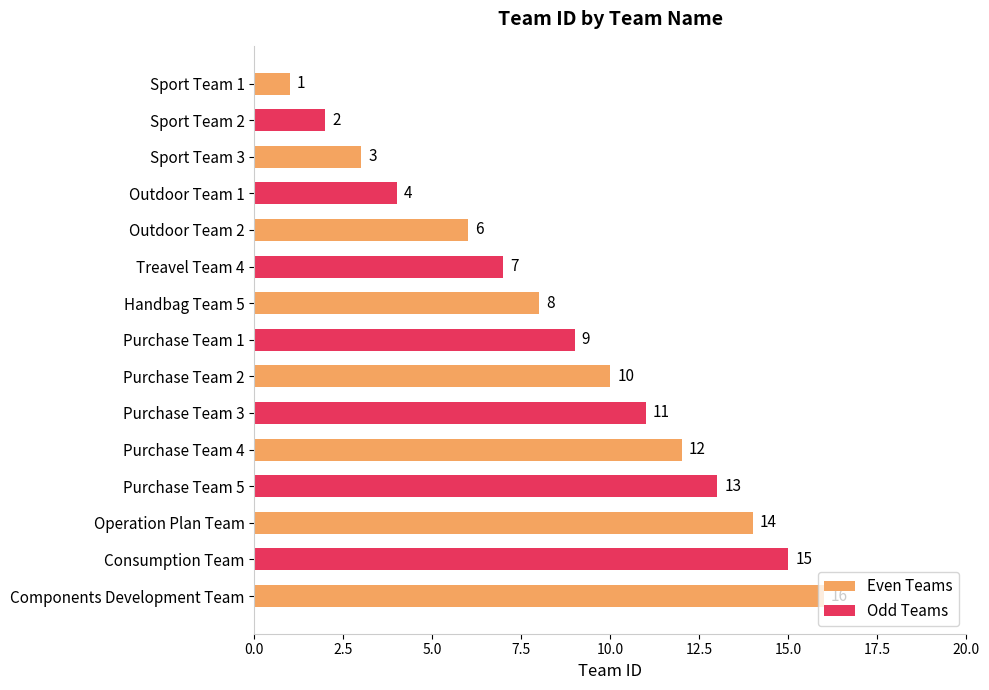

What is the sum of the Even Teams values at Operation Plan Team and Outdoor Team 2?

20